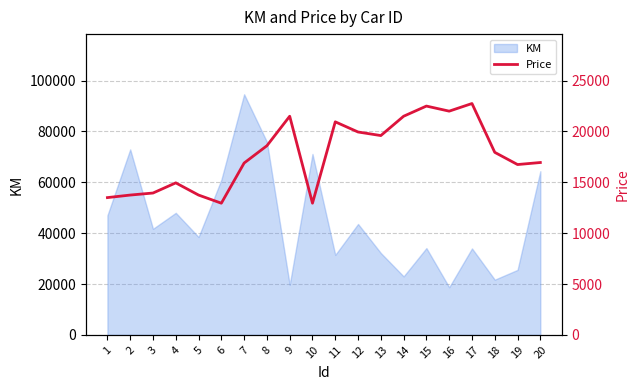

Reading left to right, list all the values displayed in this chart.

13500	13750	13950	14950	13750	12950	16900	18600	21500	12950	20950	19950	19600	21500	22500	22000	22750	17950	16750	16950